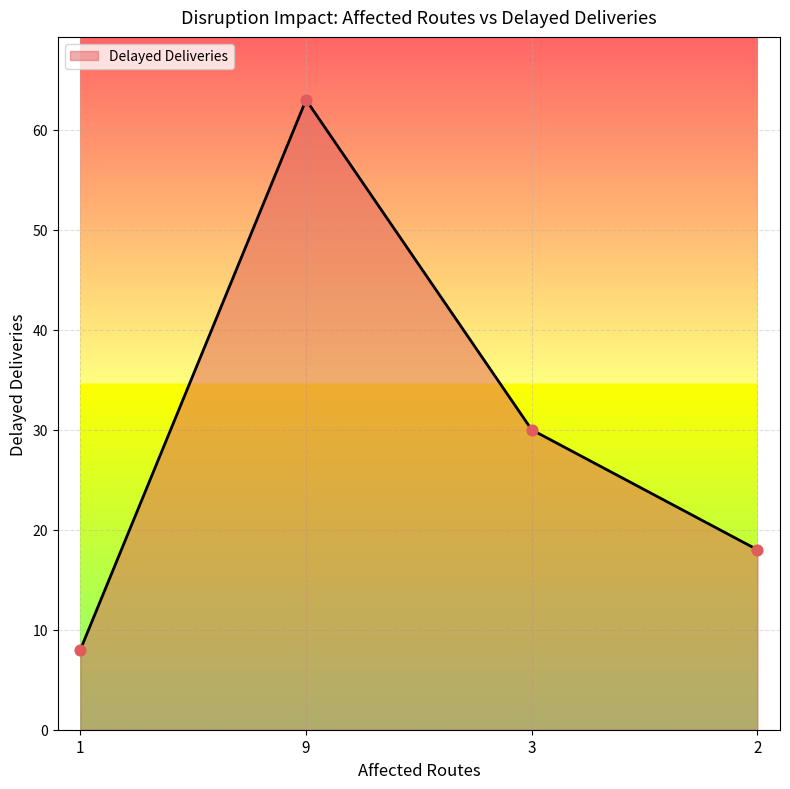

What is the ratio of the value at 1 to the value at 2?

0.4